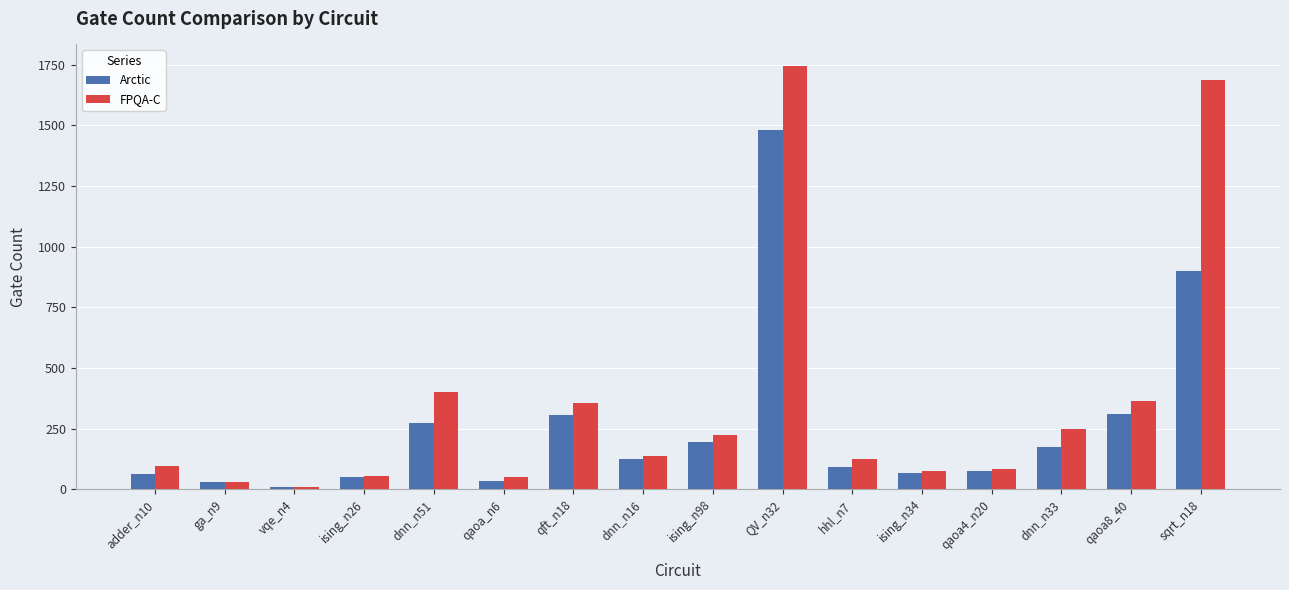

What is the label of the 6th bar from the right?

hhl_n7